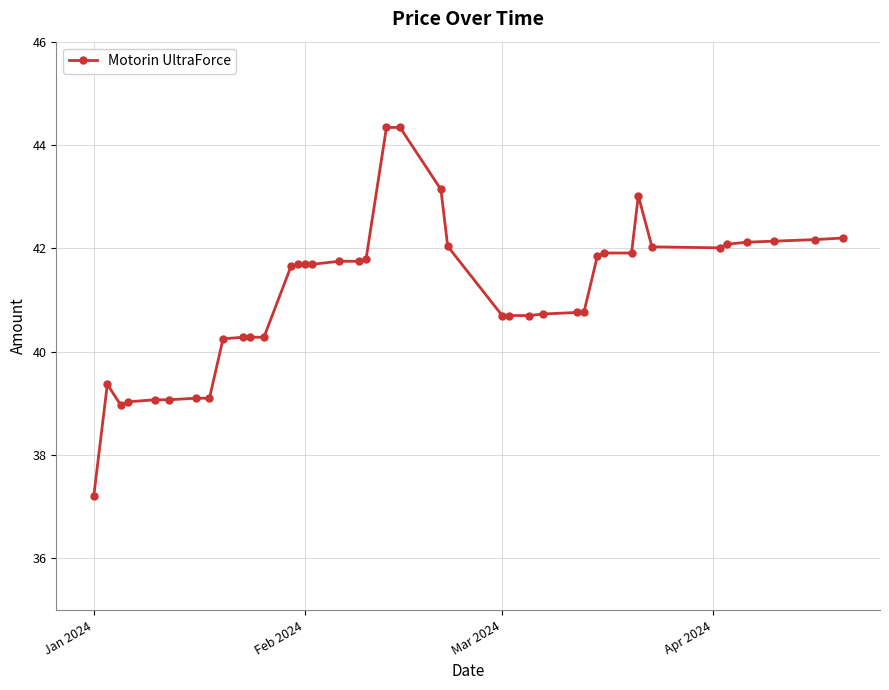

What is the difference between the second highest and second lowest values?

5.4